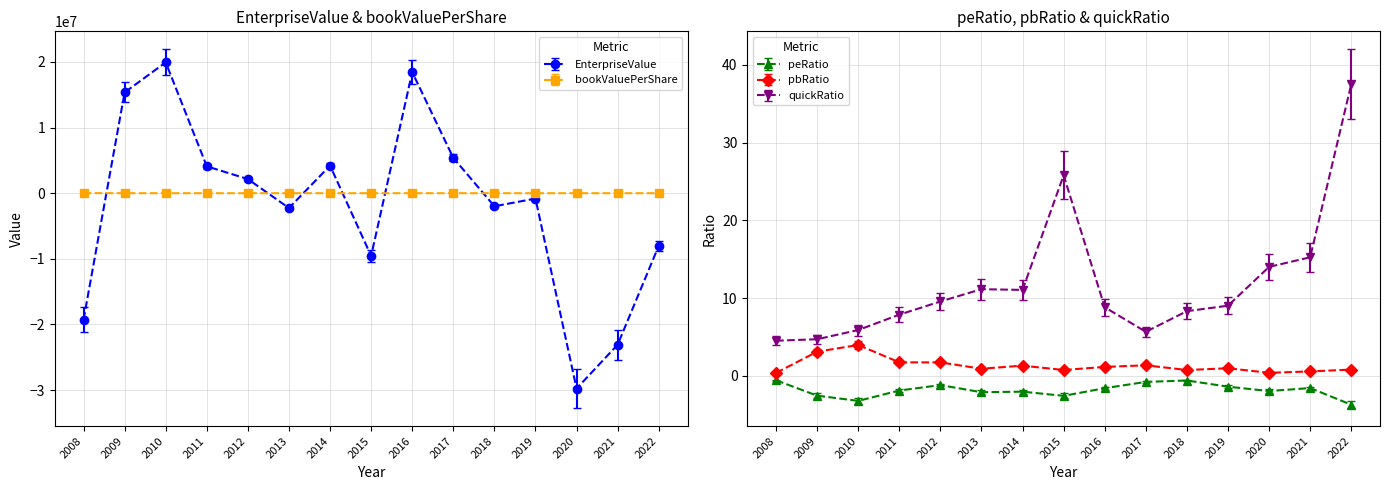

At which label is EnterpriseValue closest to -4917851?

2013